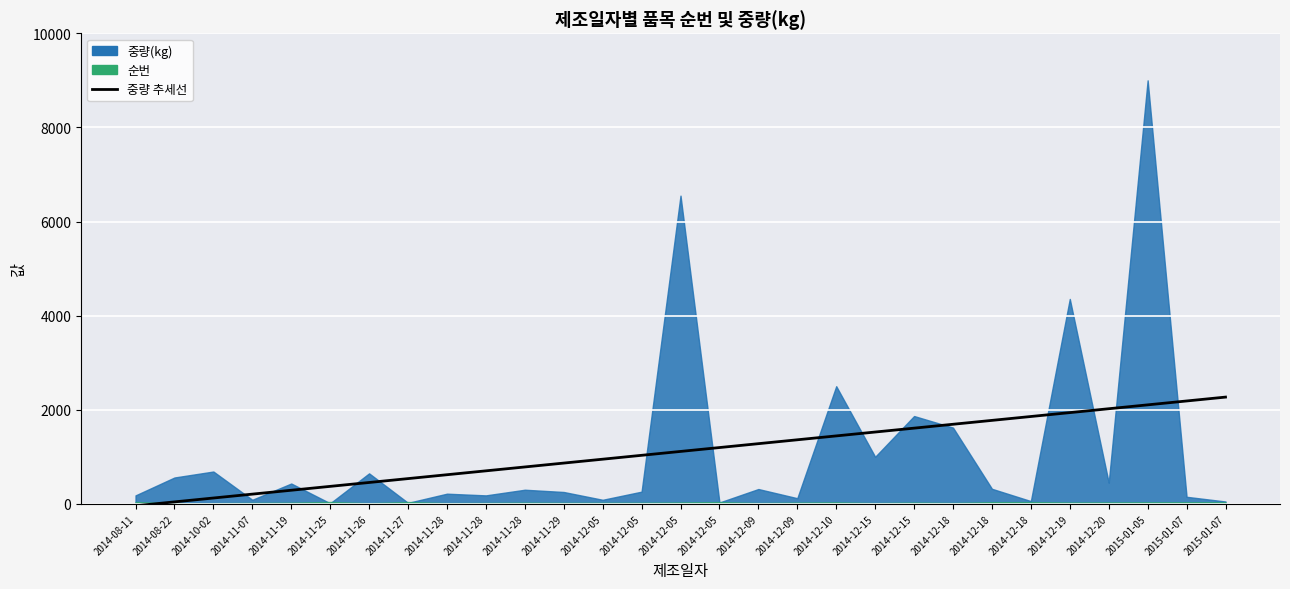

What is the greatest value displayed?

2268.8